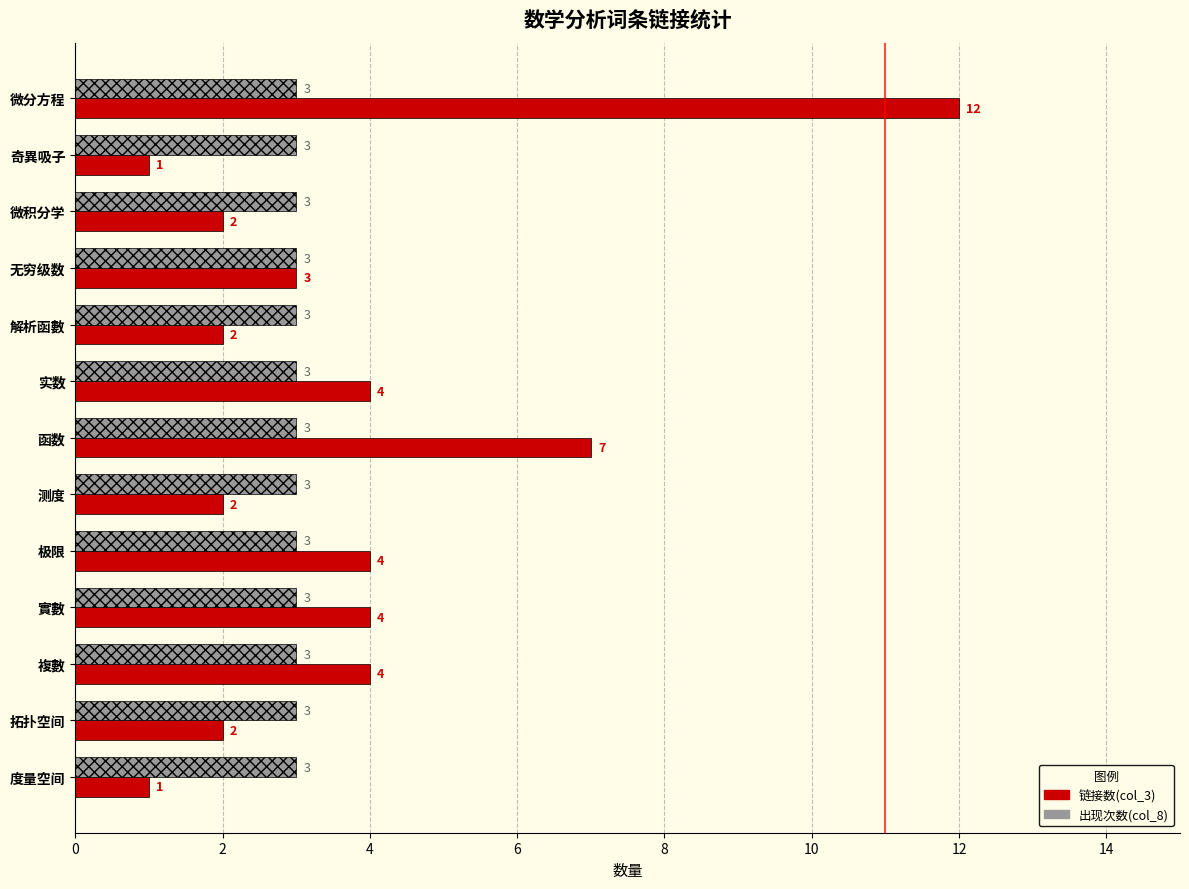

What are all the series names shown in the legend?

链接数(col_3), 出现次数(col_8)